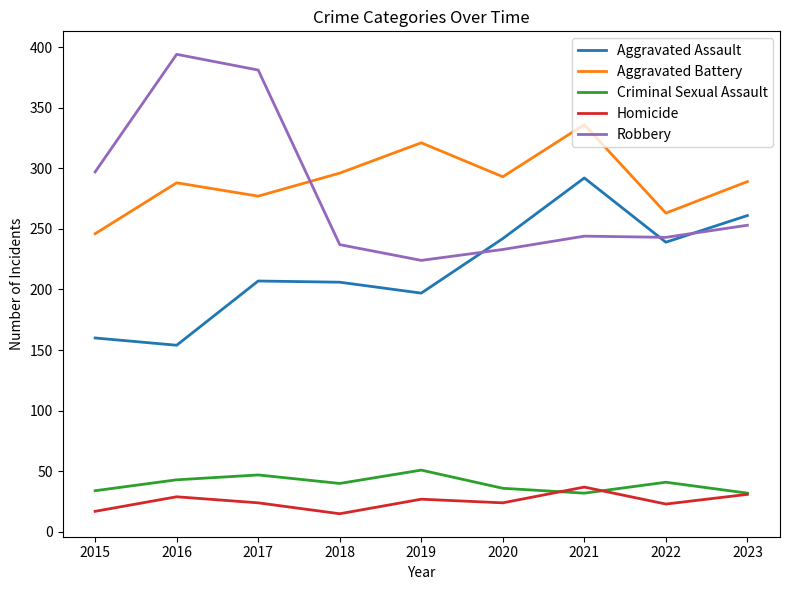

The Robbery series shows 224 at 2019. True or false?

True